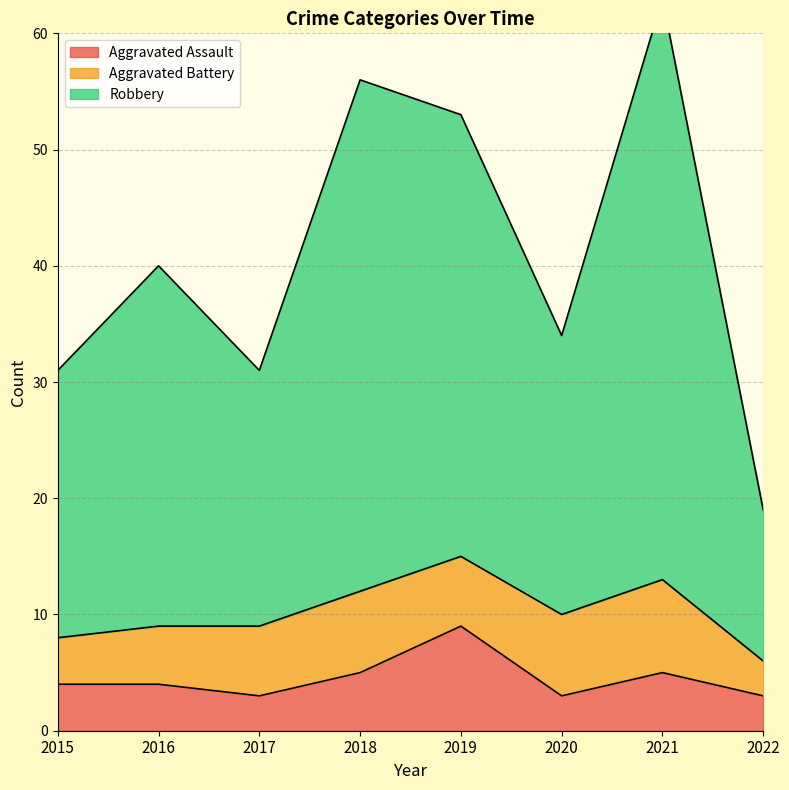

What is the maximum value for Aggravated Assault?

9